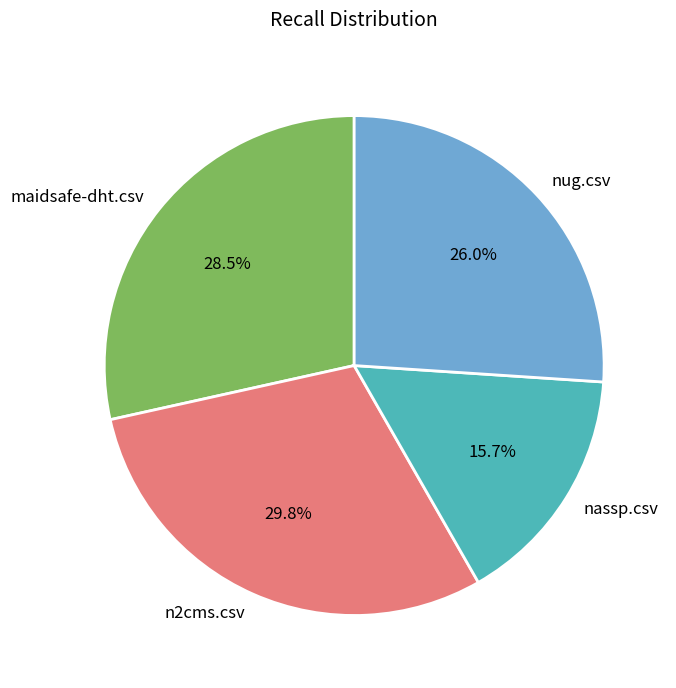

The n2cms.csv slice represents 44% of the pie. True or false?

False